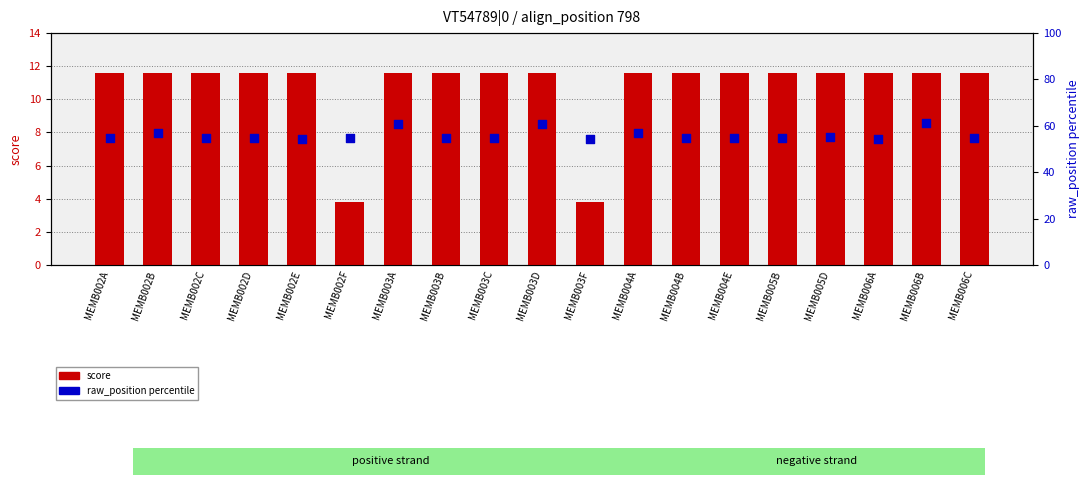

At how many categories does at least one series exceed 32?

19